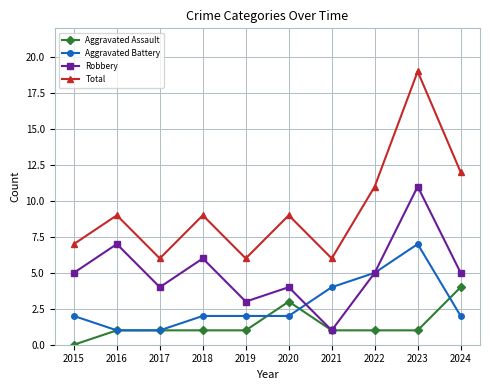

Read the Aggravated Assault value at 2022.

1